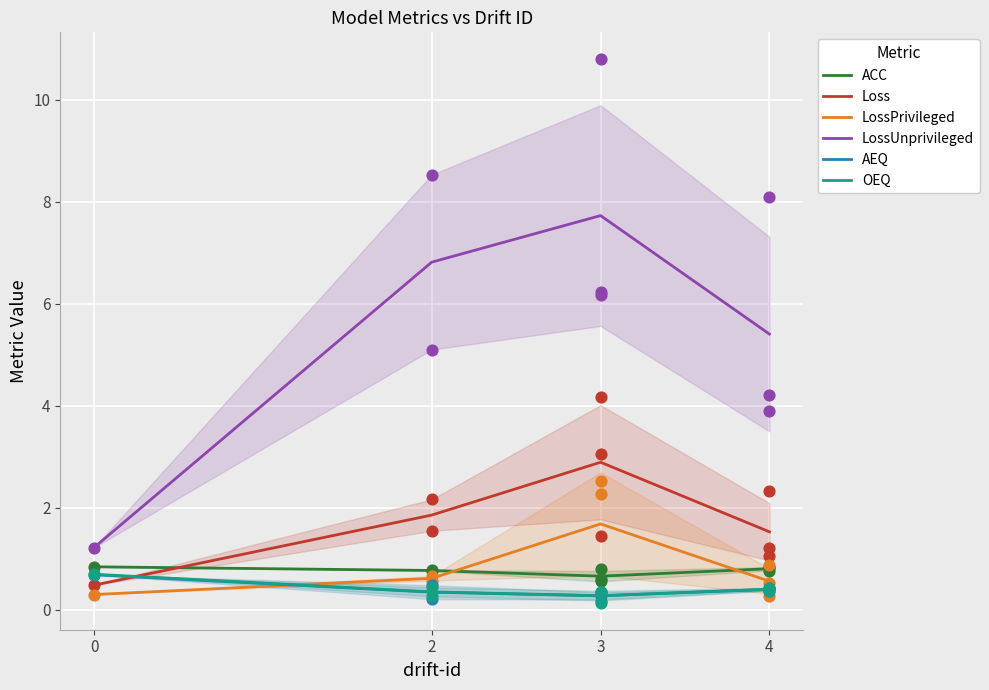

At which category is the sum across all series the highest?

3